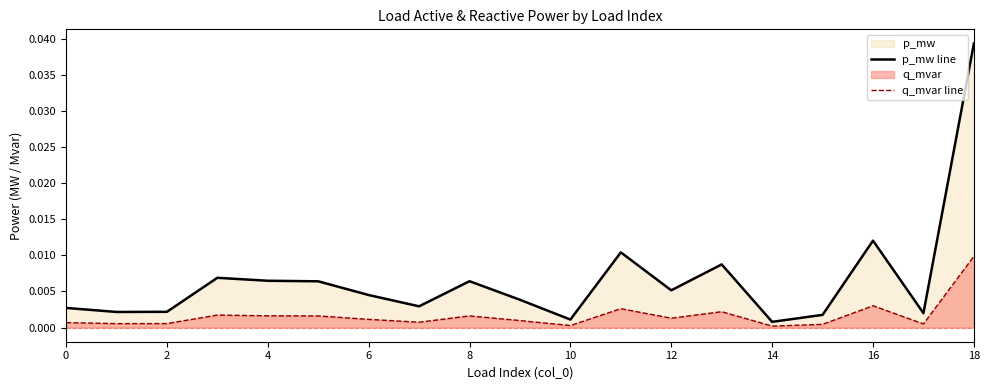

How many lines are shown in the chart?

2